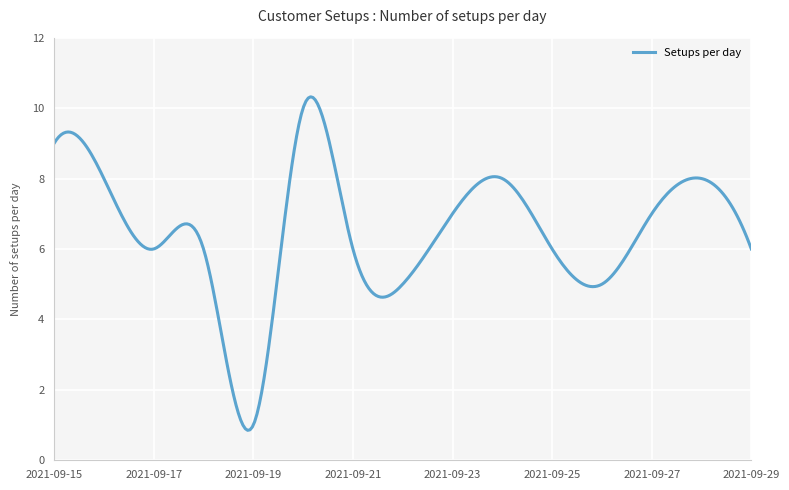

What is the difference between the maximum and minimum values?

9.5